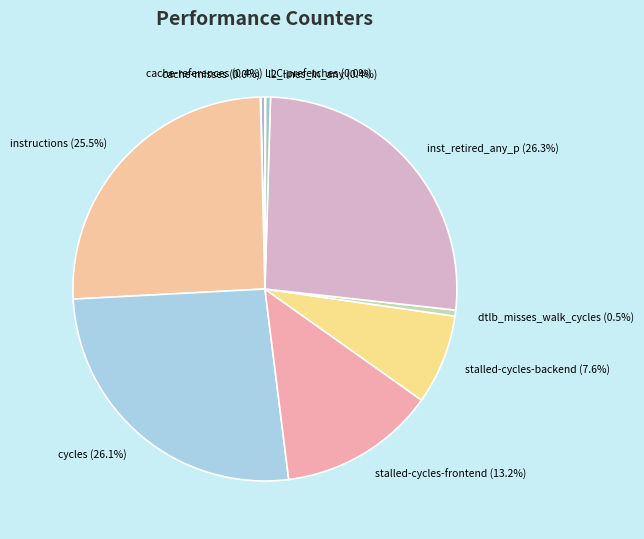

Which has a higher value, cache-references or instructions?

instructions